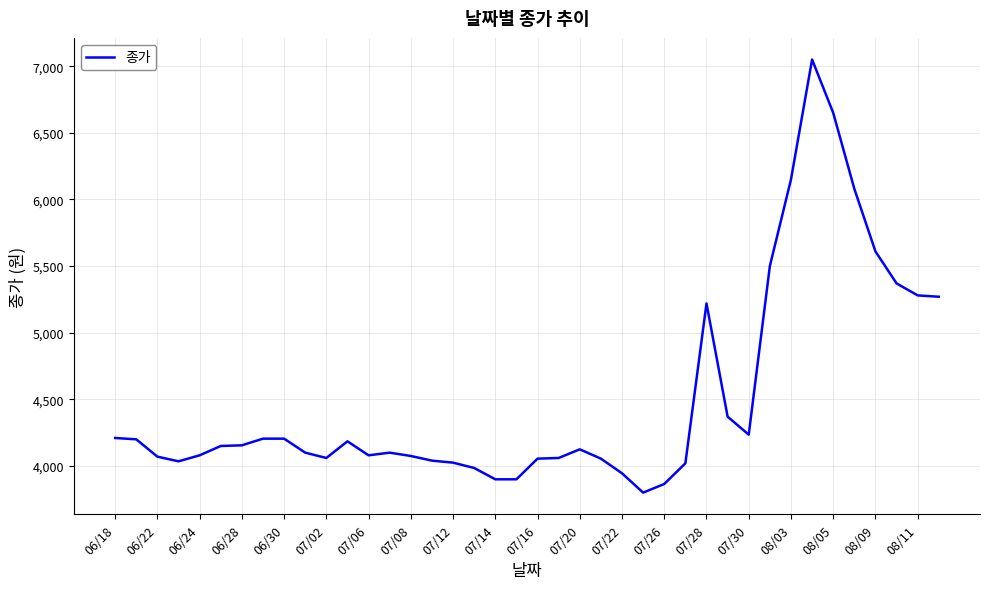

What is the maximum value shown in the chart?

7050